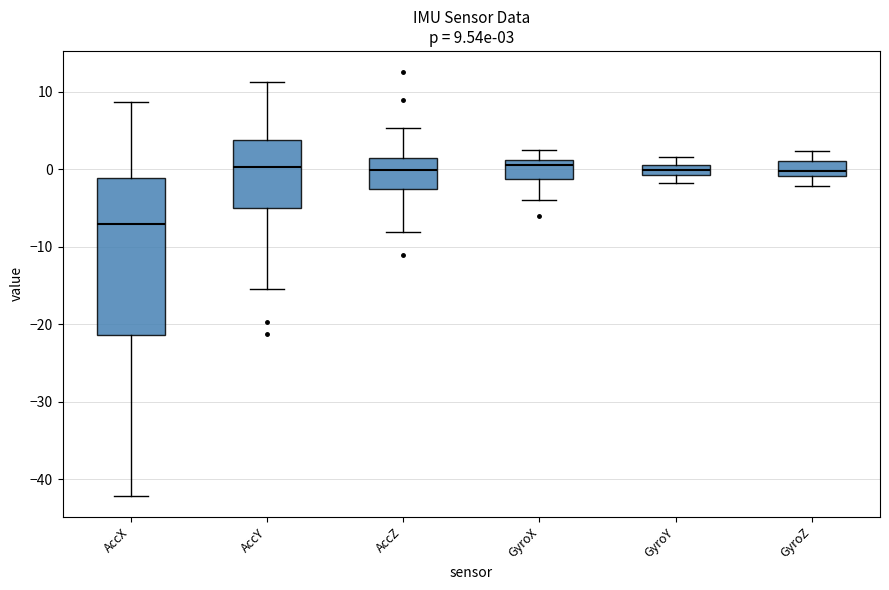

Comparing the boxes themselves (not the whiskers), which one is the tallest?

AccX